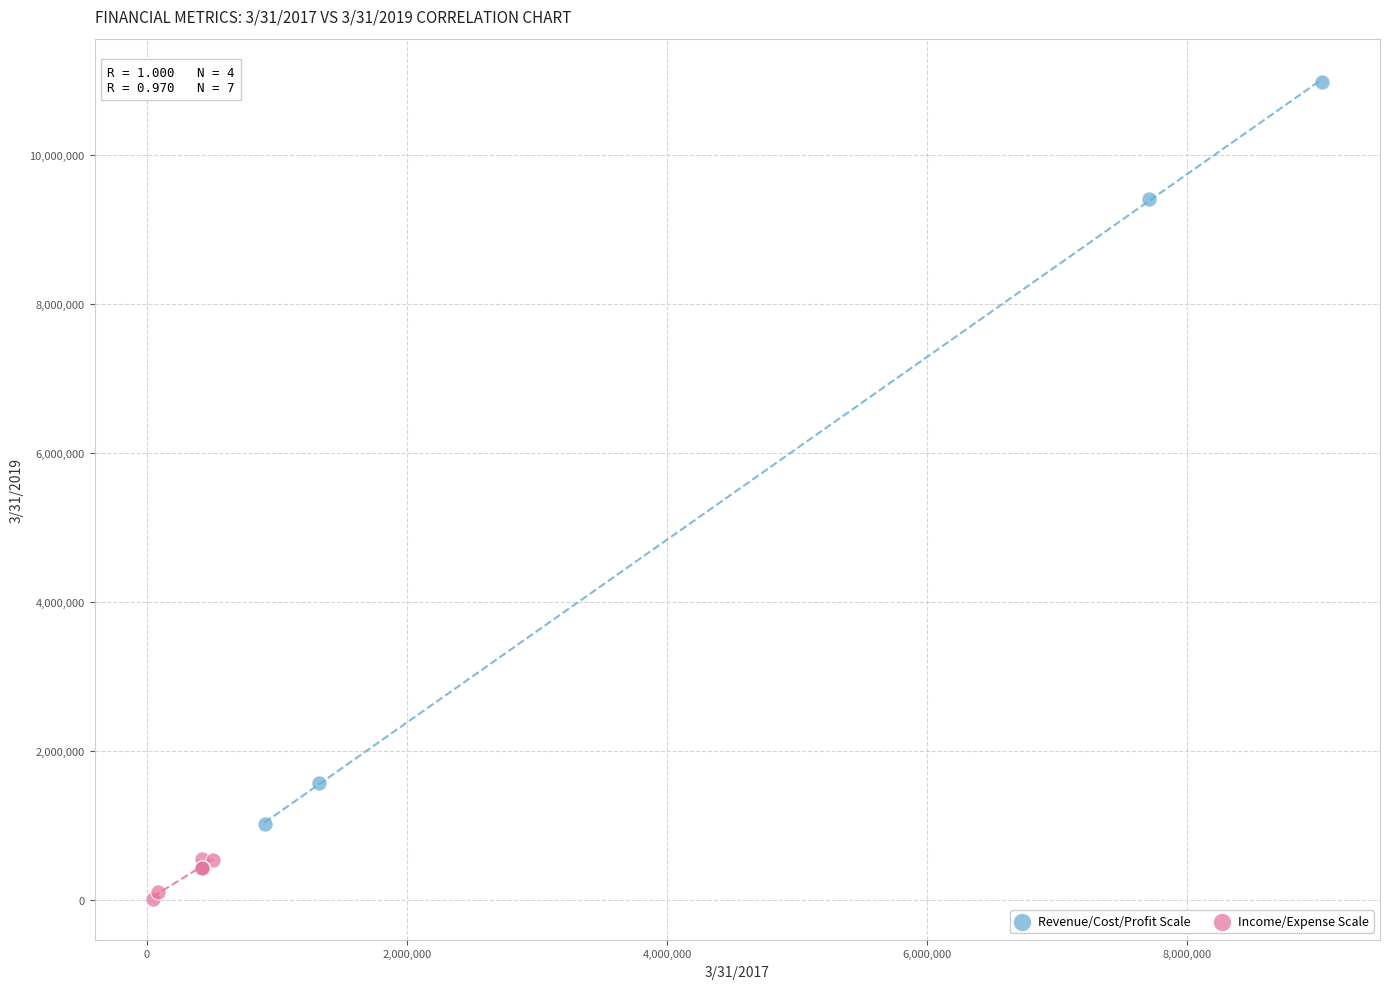

Which series has the largest Y range (max minus min)?

Revenue/Cost/Profit Scale